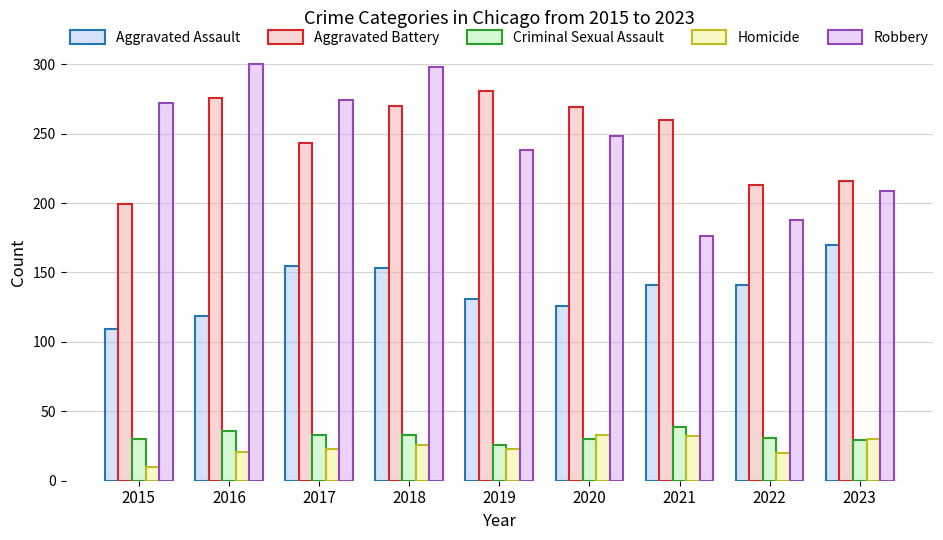

What is the value of the Aggravated Battery bar at the 4th from the left?

270